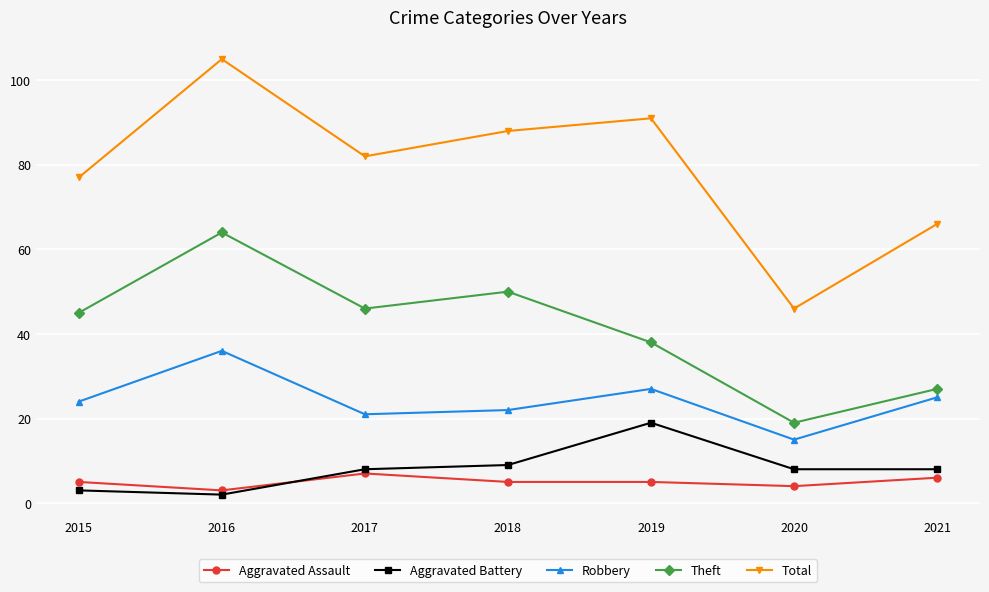

What is the difference between the highest and lowest values at 2016?

103